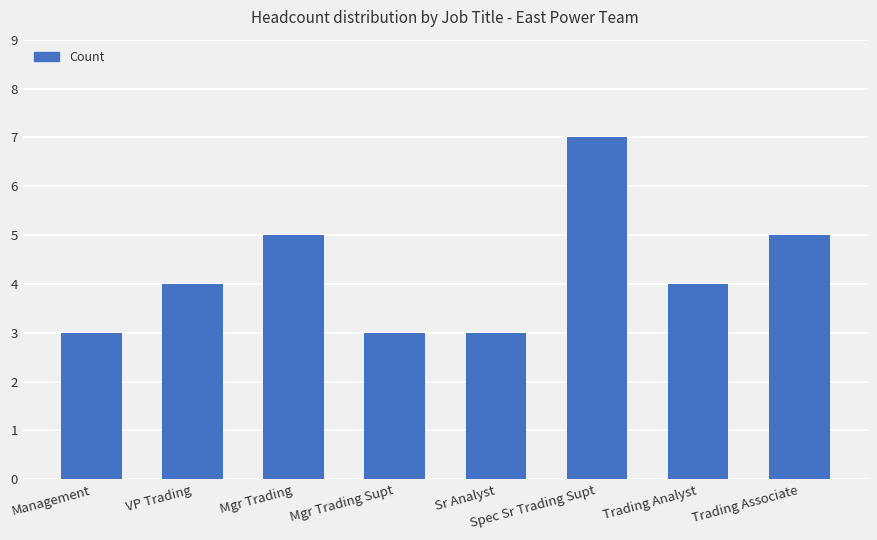

How many bars are there in total?

8